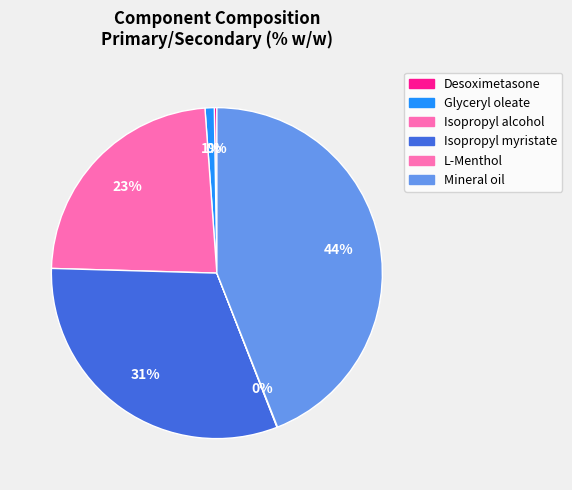

Which category has the smallest portion of the pie?

L-Menthol